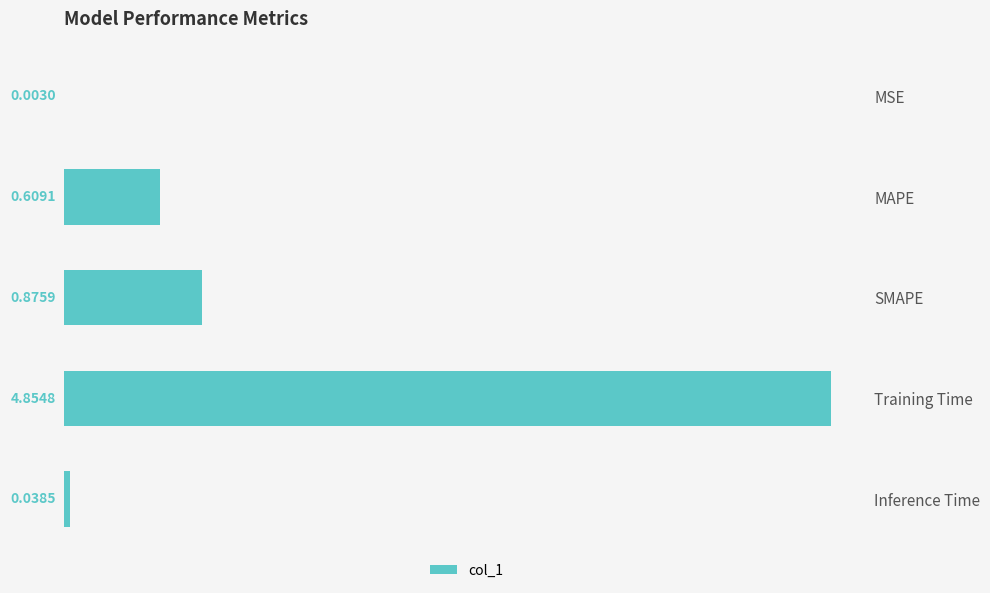

At which label is the value closest to 2?

SMAPE